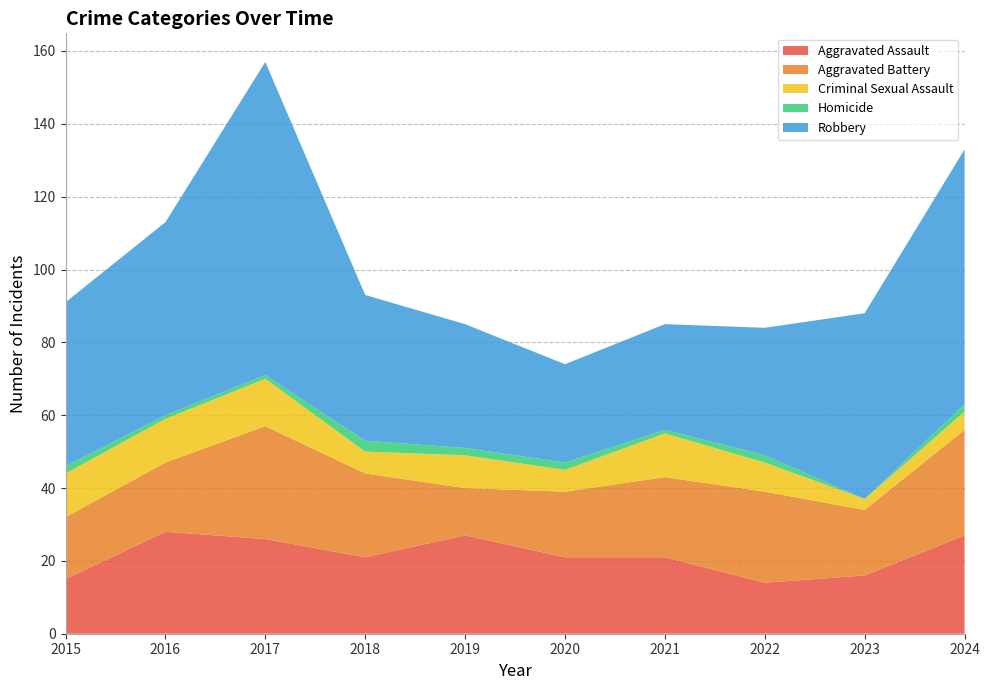

Reading left to right, list all the values displayed in this chart.

Aggravated Assault: 15	28	26	21	27	21	21	14	16	27
Aggravated Battery: 17	19	31	23	13	18	22	25	18	29
Criminal Sexual Assault: 12	12	13	6	9	6	12	8	3	5
Homicide: 2	1	1	3	2	2	1	2	0	2
Robbery: 45	53	86	40	34	27	29	35	51	70